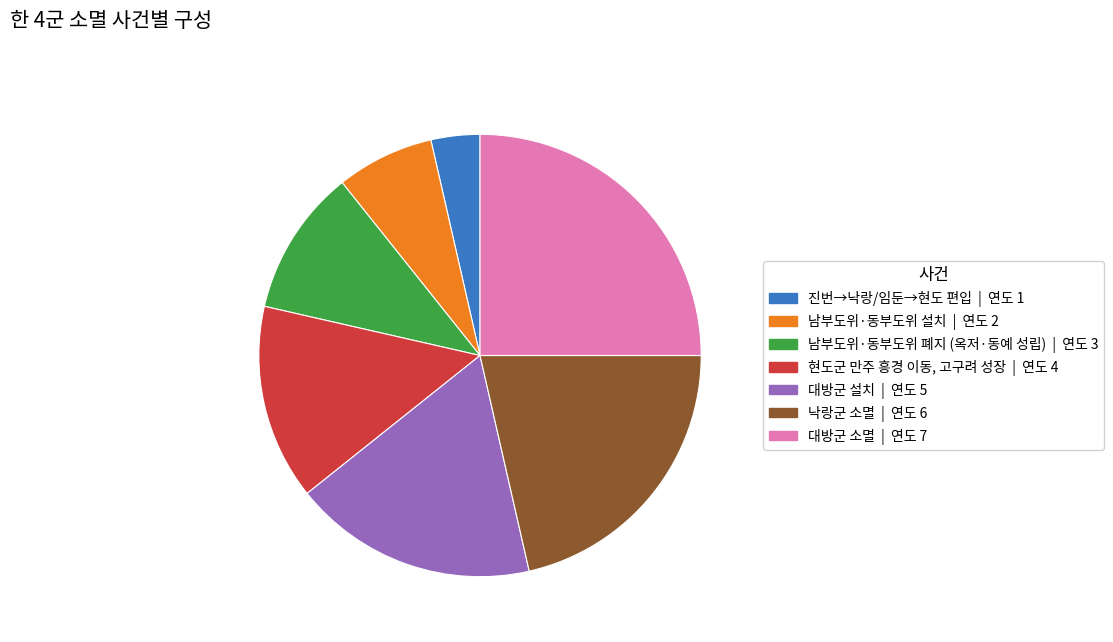

Does any single category account for the majority?

No